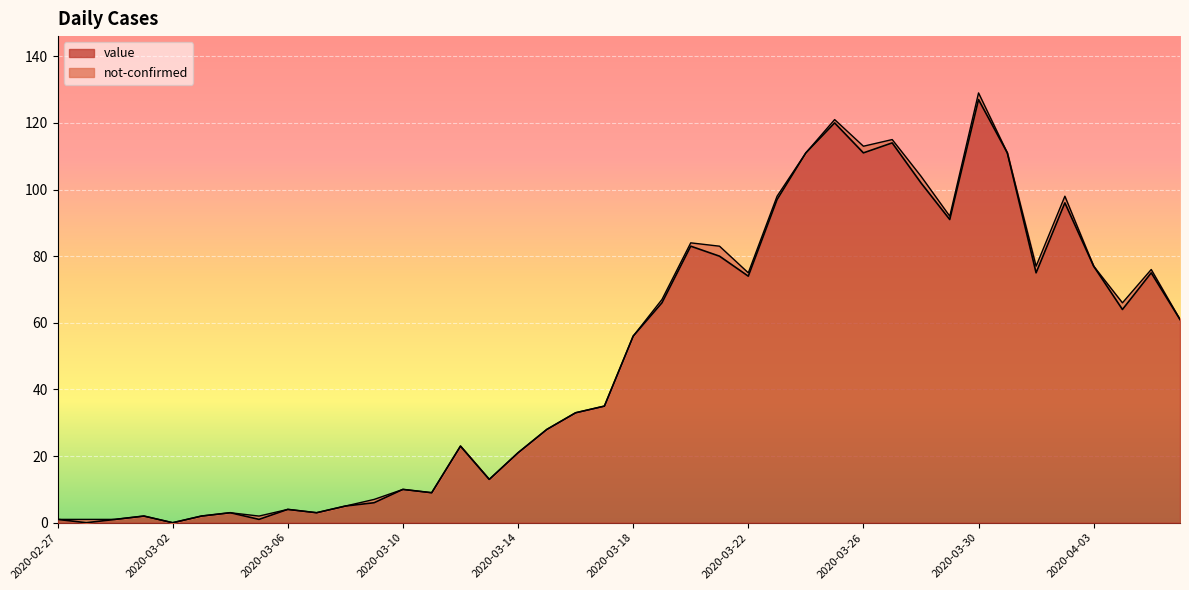

How many categories are shown in the chart?

40